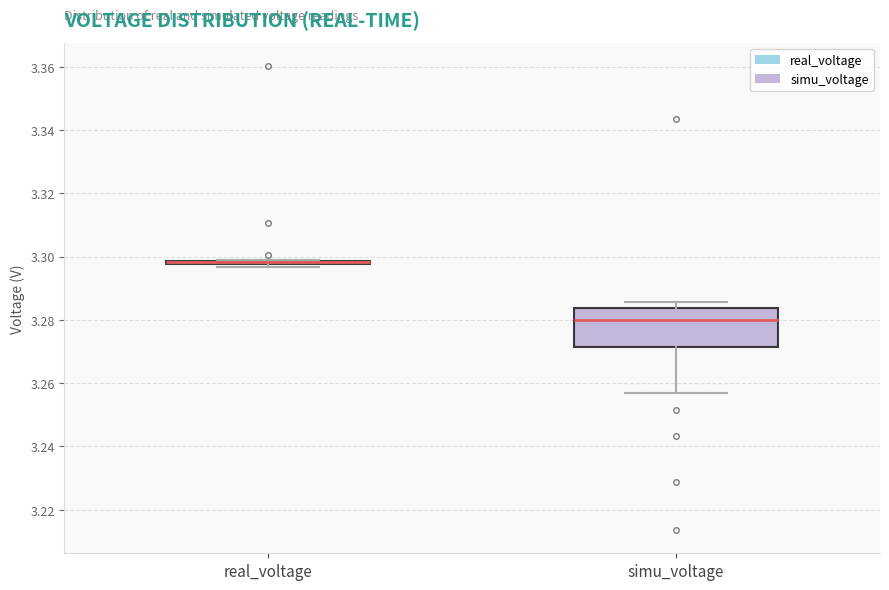

Reading left to right, read every box against the y-axis: the position of its median line, the range the box covers, and the ends of its whiskers. The values are not printed on the chart, so give them approximately, as read against the axis.

real_voltage: box collapsed to a line at 3.298, whiskers 3.296 to 3.298
simu_voltage: median 3.280, box 3.272 to 3.284, whiskers 3.258 to 3.286